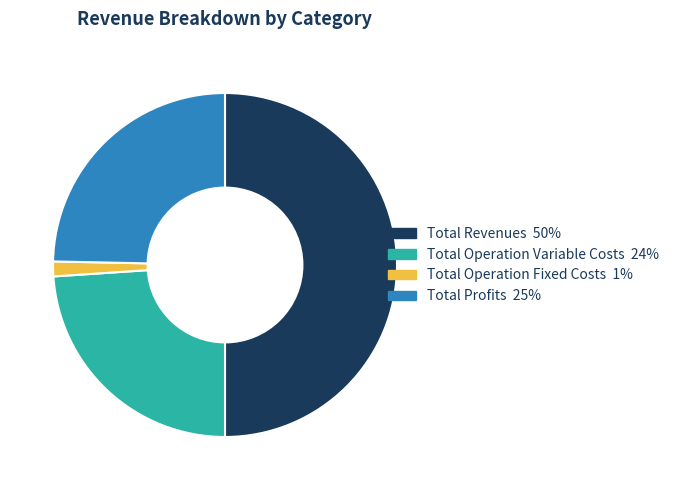

Rank the categories by value from lowest to highest.

Total Operation Fixed Costs, Total Operation Variable Costs, Total Profits, Total Revenues